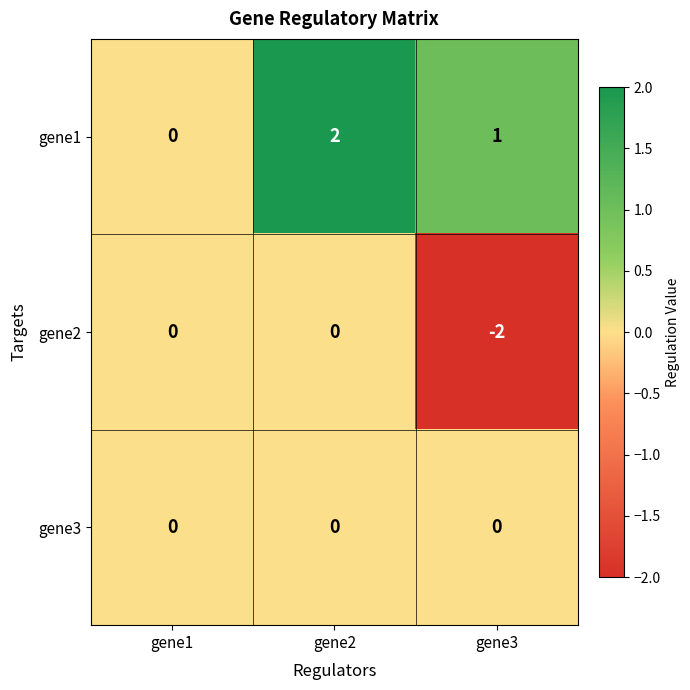

The value of gene2 at gene3 is -2. True or false?

True